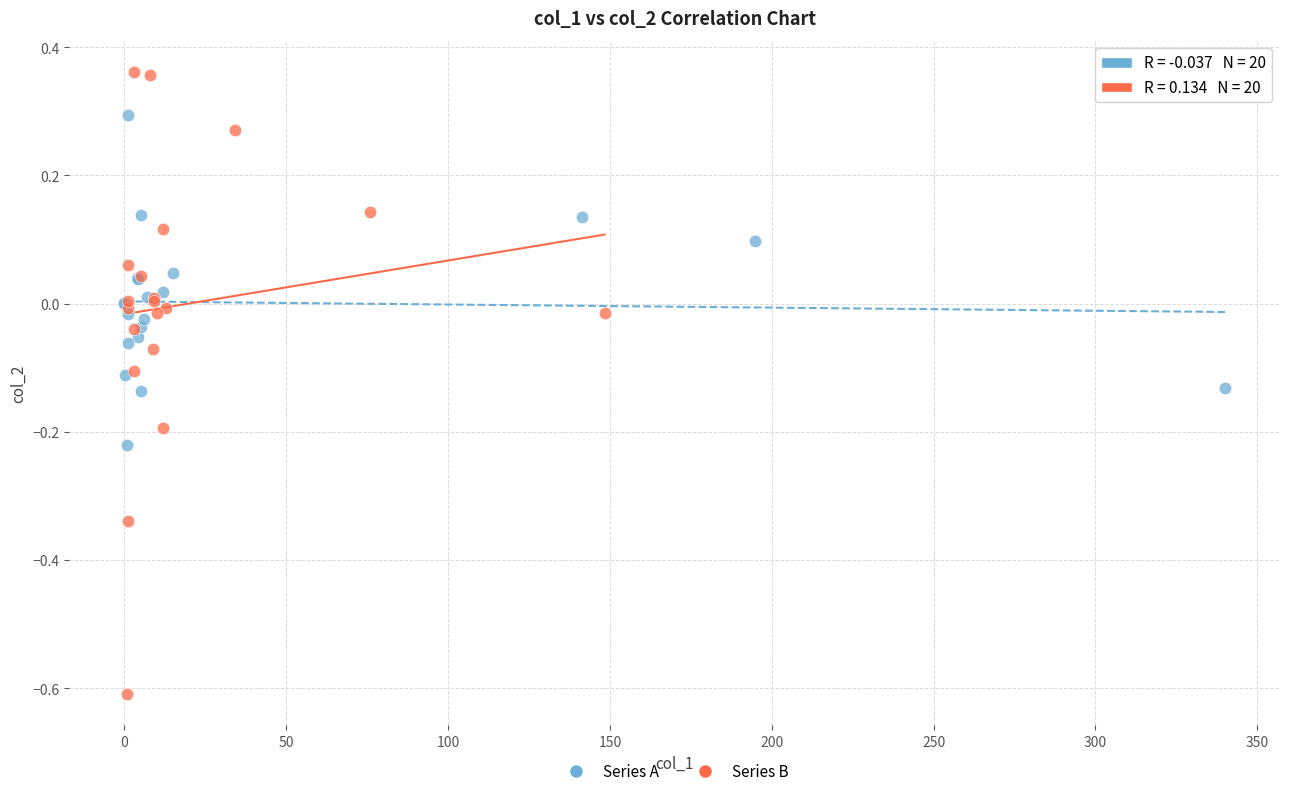

Which series has the largest Y range (max minus min)?

Series B